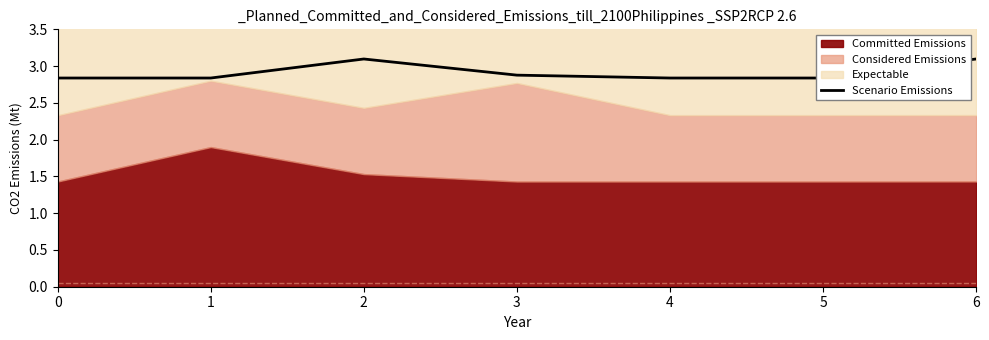

What is the average value?

2.9